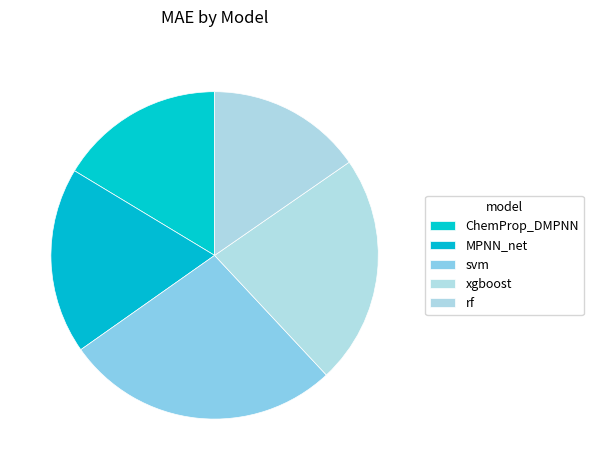

Count the number of slices in the pie.

5